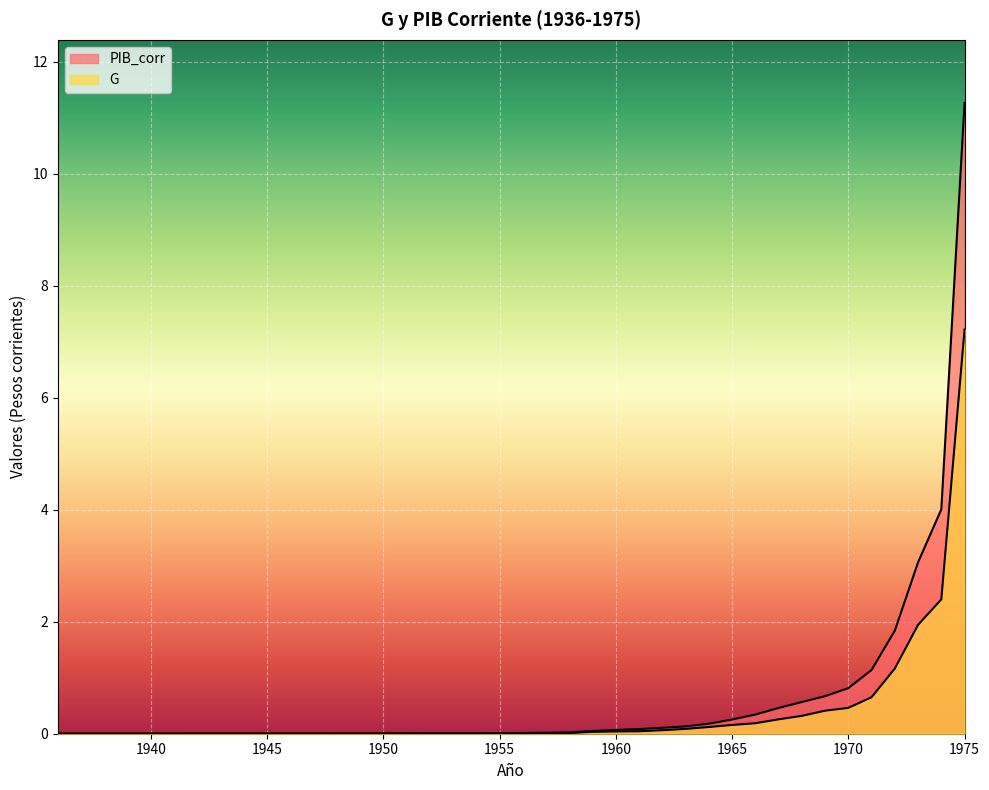

Count the number of categories in the chart.

40